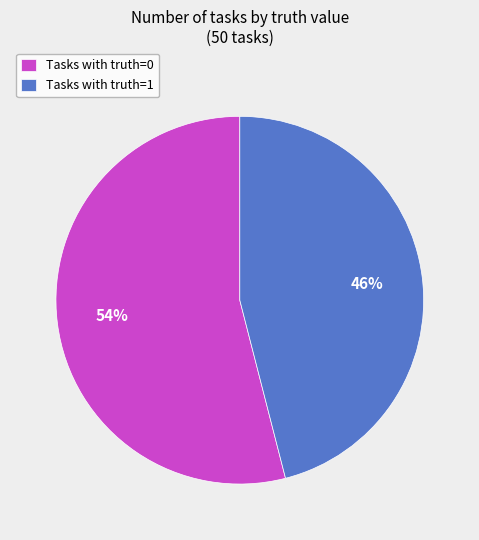

True or false: Tasks with truth=1 accounts for 46% of the total.

True